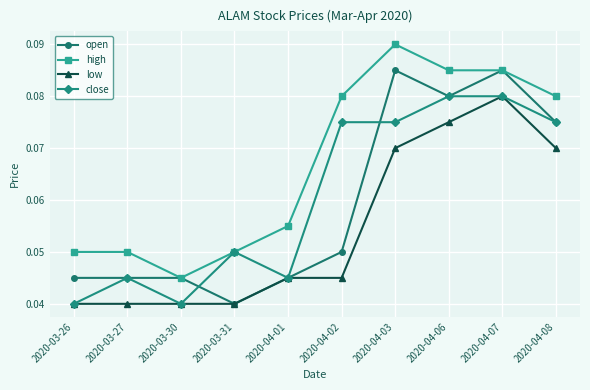

True or false: open has more than 1 interior local peaks.

True